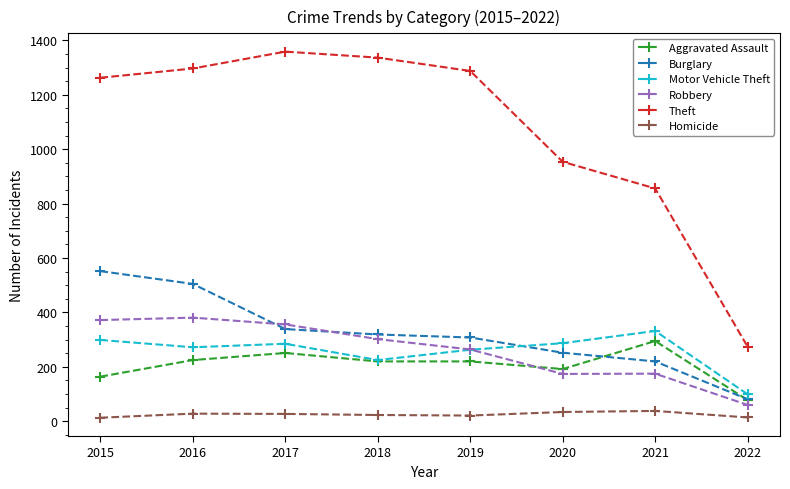

What is the minimum value shown in the chart?

13